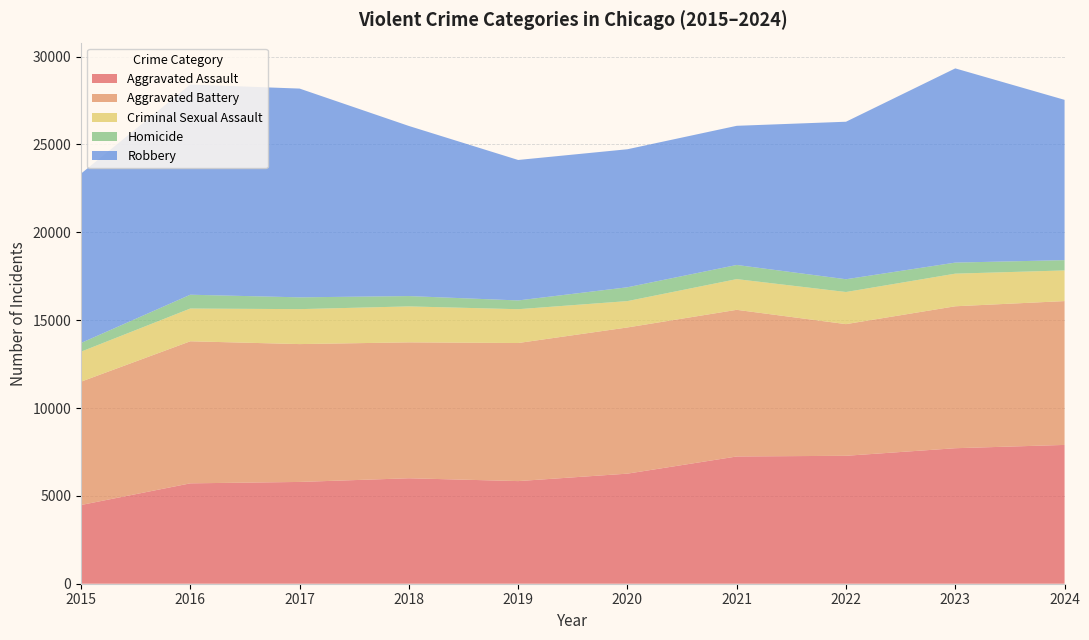

Reading left to right, extract all data points from this chart.

Aggravated Assault: 4480	5713	5793	6002	5841	6265	7242	7281	7712	7900
Aggravated Battery: 7019	8085	7845	7735	7858	8320	8346	7493	8078	8185
Criminal Sexual Assault: 1707	1864	1989	2046	1924	1500	1748	1828	1857	1745
Homicide: 496	786	672	588	499	787	805	727	629	586
Robbery: 9638	11960	11881	9681	7995	7855	7920	8964	11053	9122